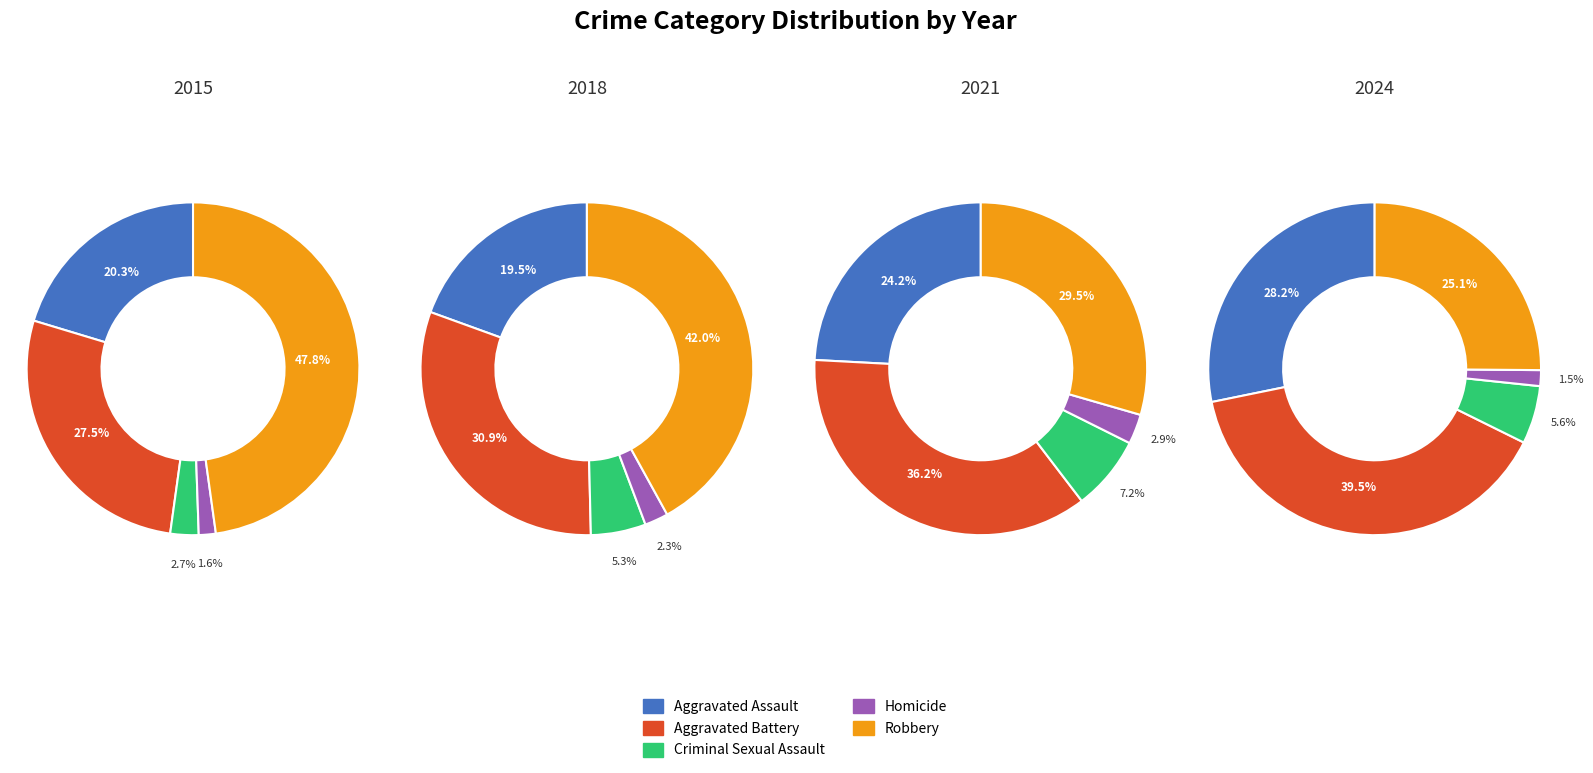

What percentage is the 4 slice, to the nearest percent?

6%